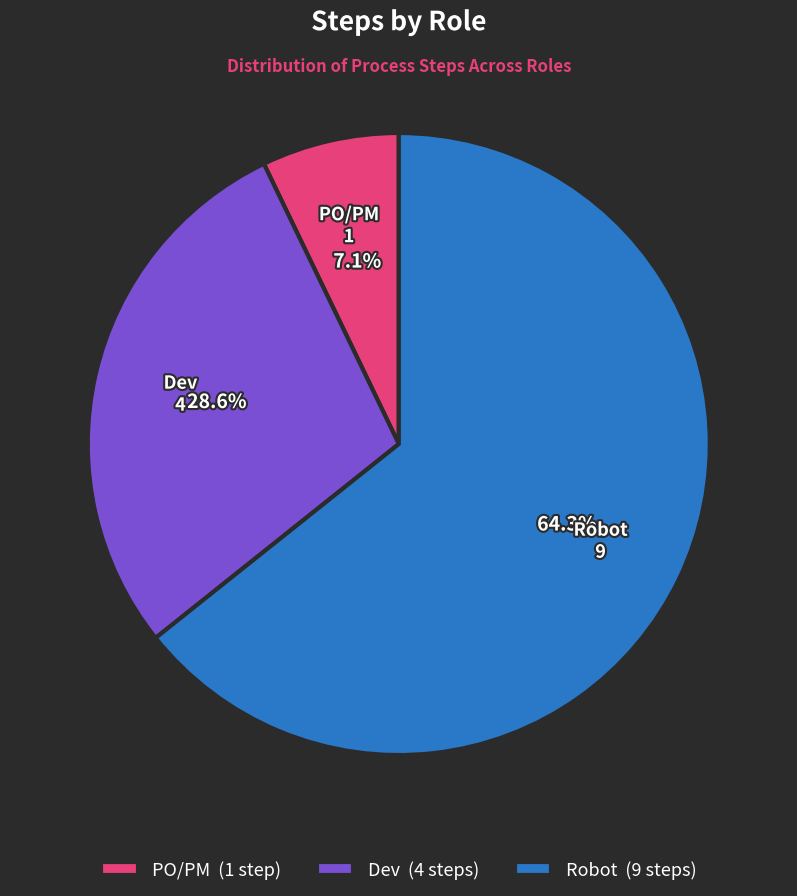

True or false: Dev accounts for 15% of the total.

False